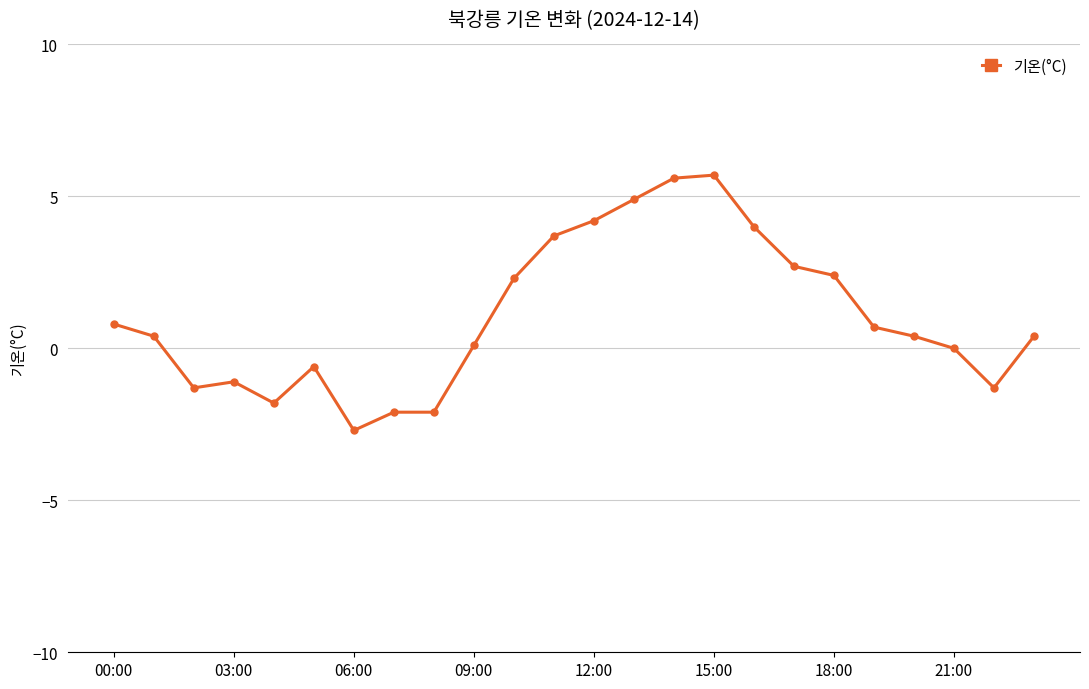

How many distinct data groups are displayed?

1